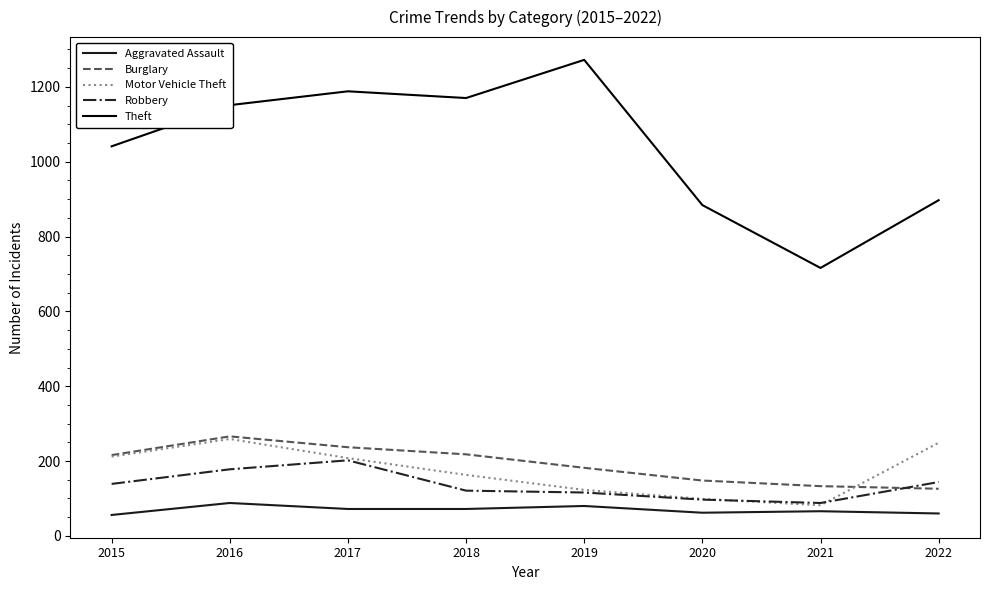

Does the chart have visible grid lines?

No